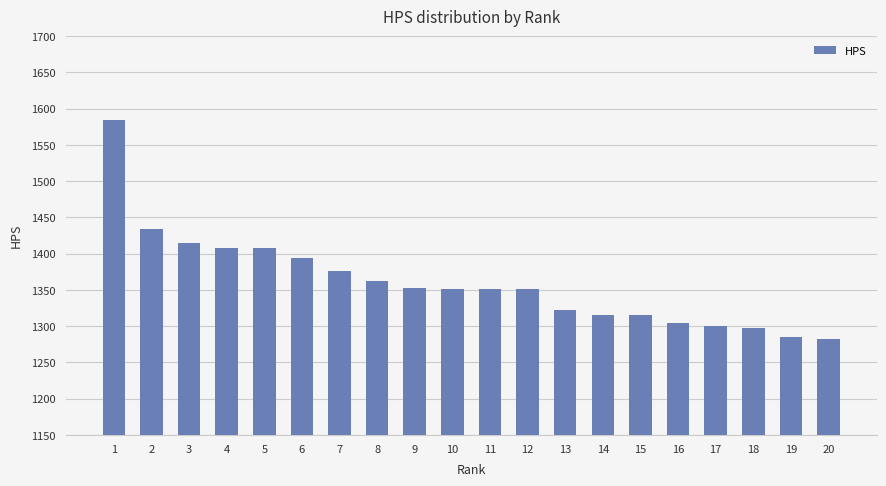

At which label is the value closest to 1433?

2